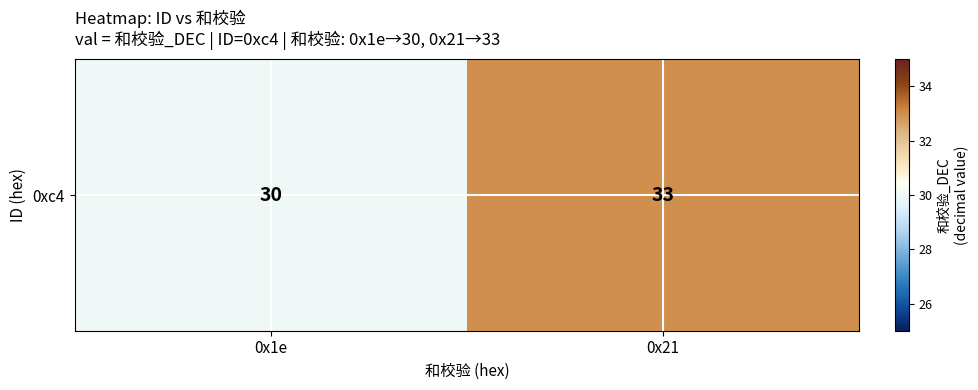

What is the sum of all values?

63